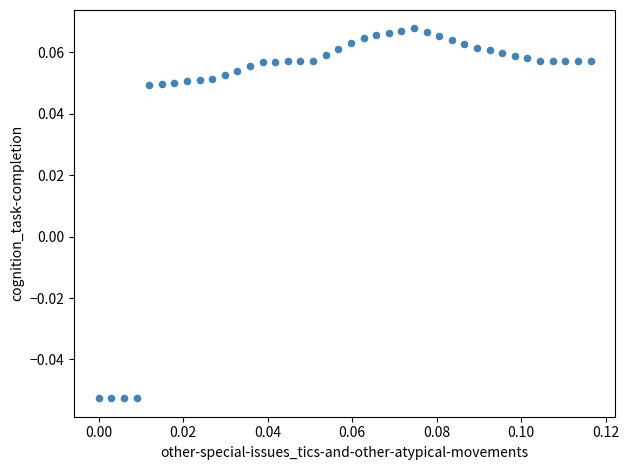

Count the number of points in this scatter plot.

40